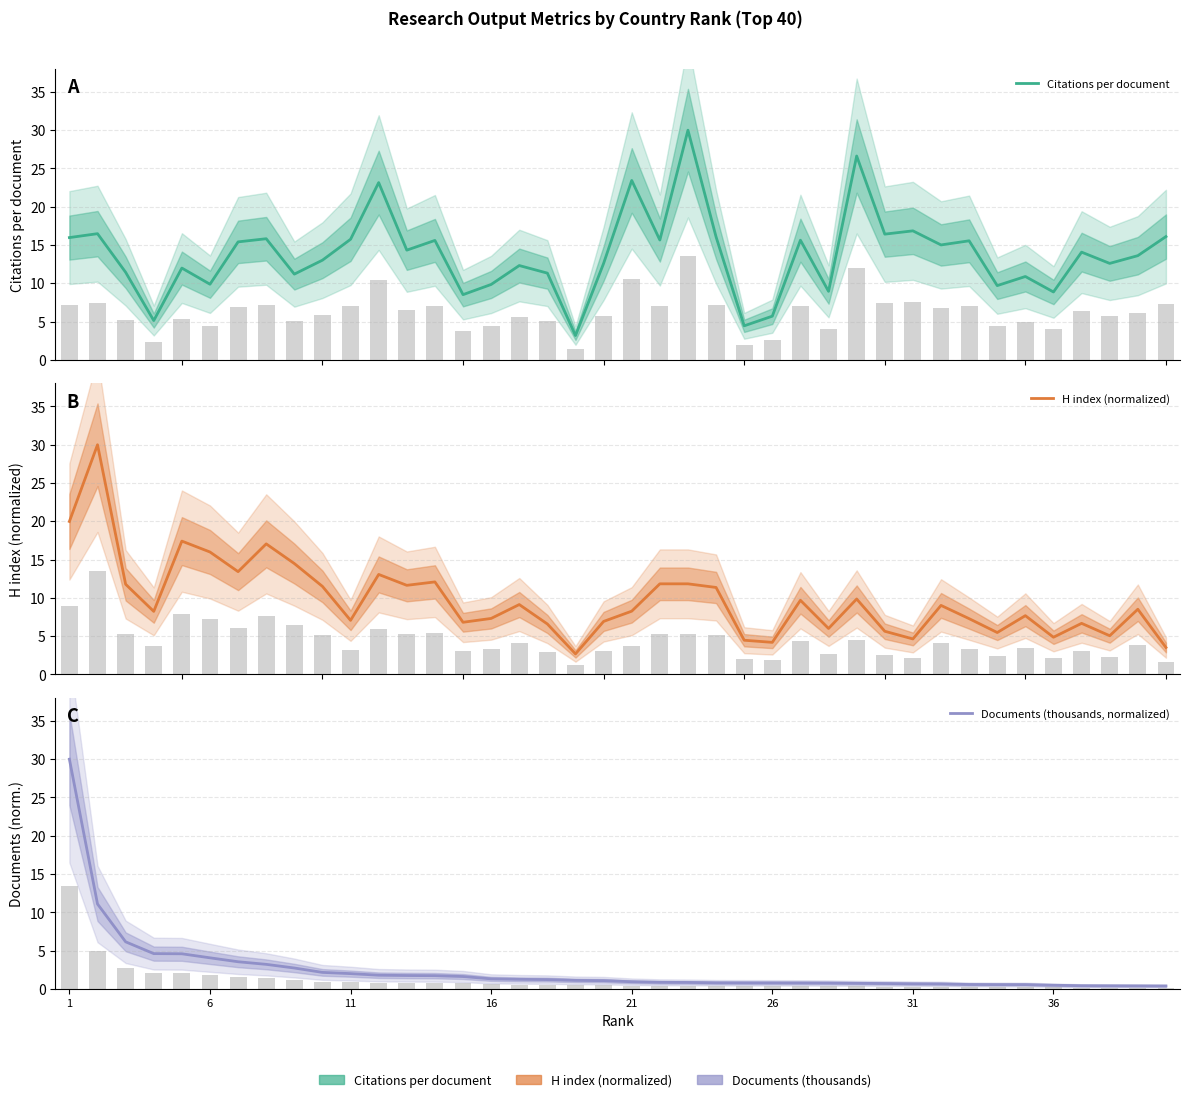

Which label corresponds to the largest value in the chart?

1